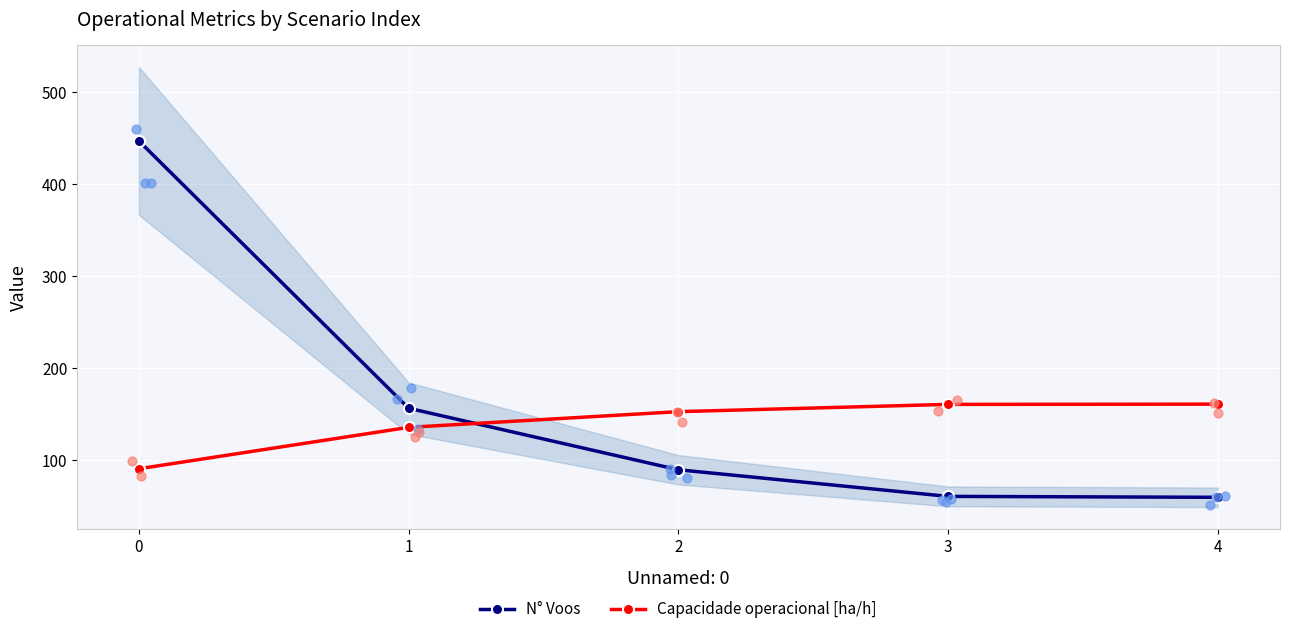

Which series contains the lowest Y value?

N° Voos